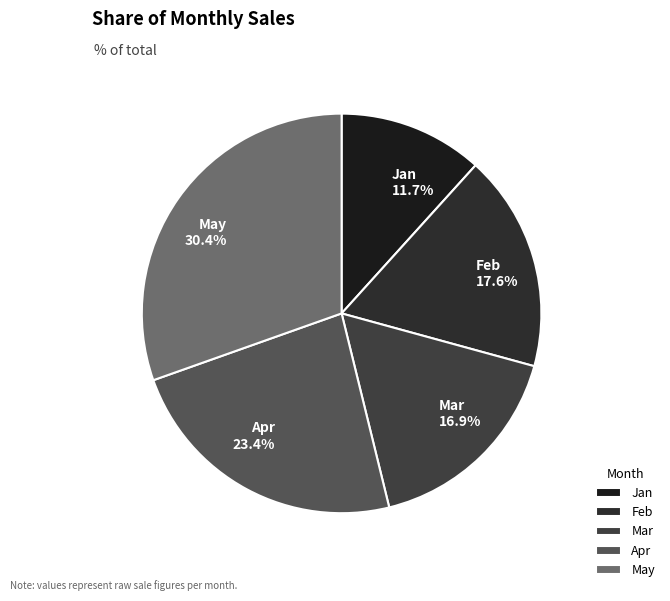

Is Mar the majority of the pie?

No